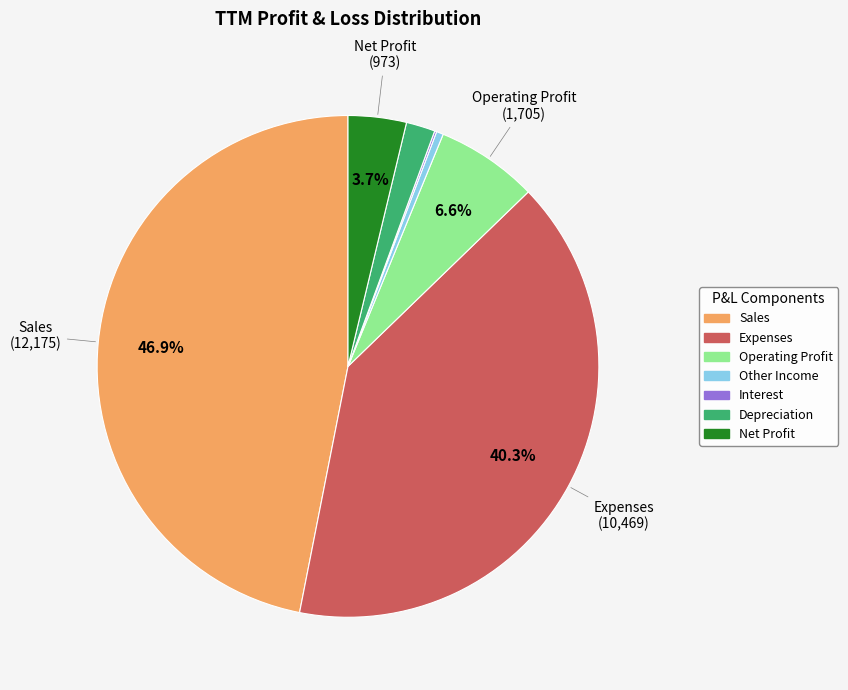

Which slice is the largest?

Sales